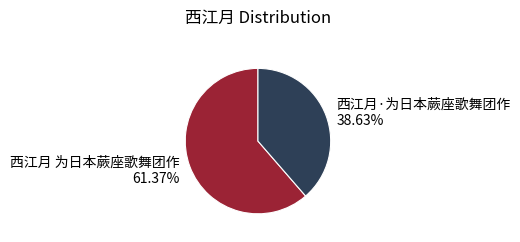

What is the majority slice?

西江月 为日本蕨座歌舞团作